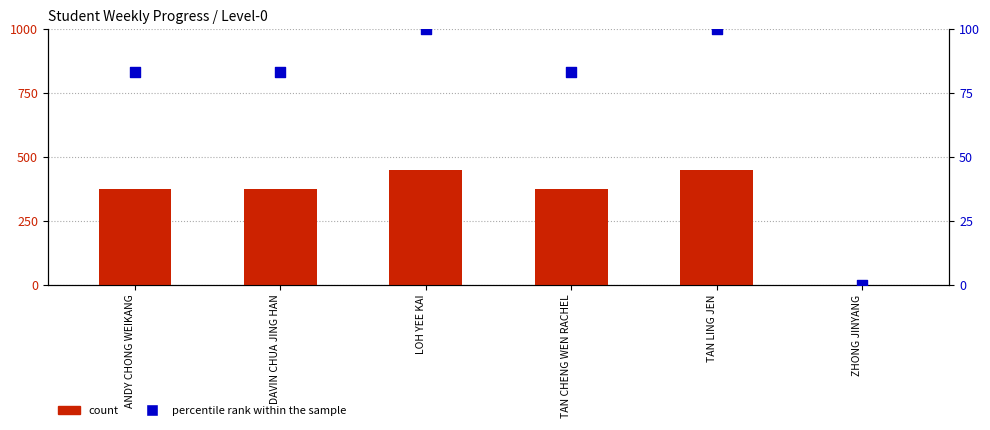

Which series reaches the maximum Y coordinate?

count